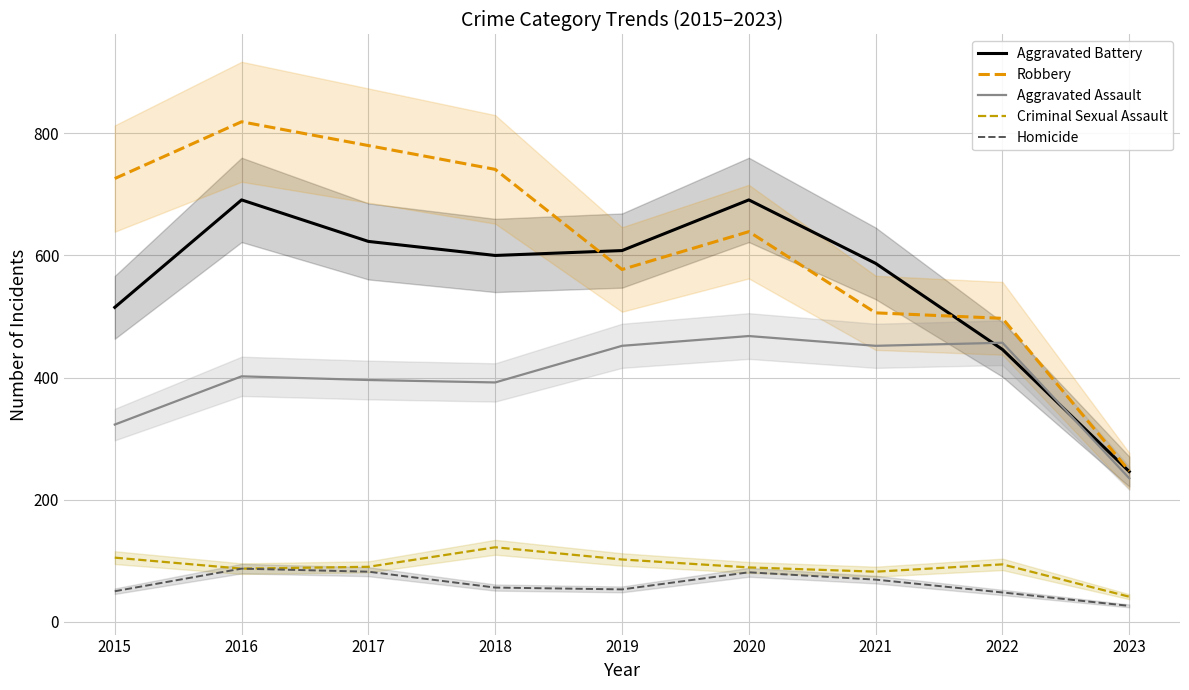

What is the sum of the Aggravated Assault values at 2022 and 2017?

853